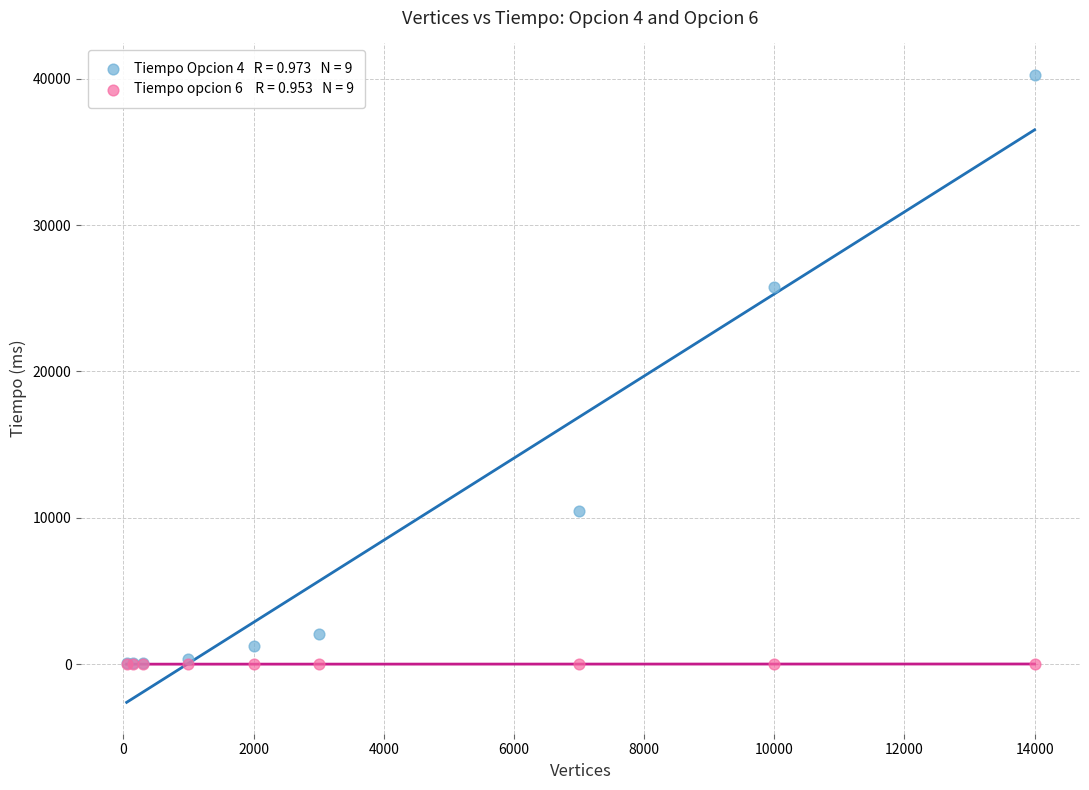

Across all series, what Y value is closest to 20134?

25792.3